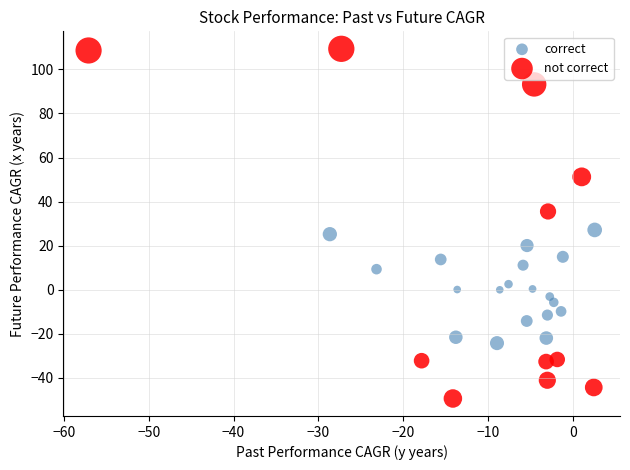

Which series contains the highest Y value?

not correct